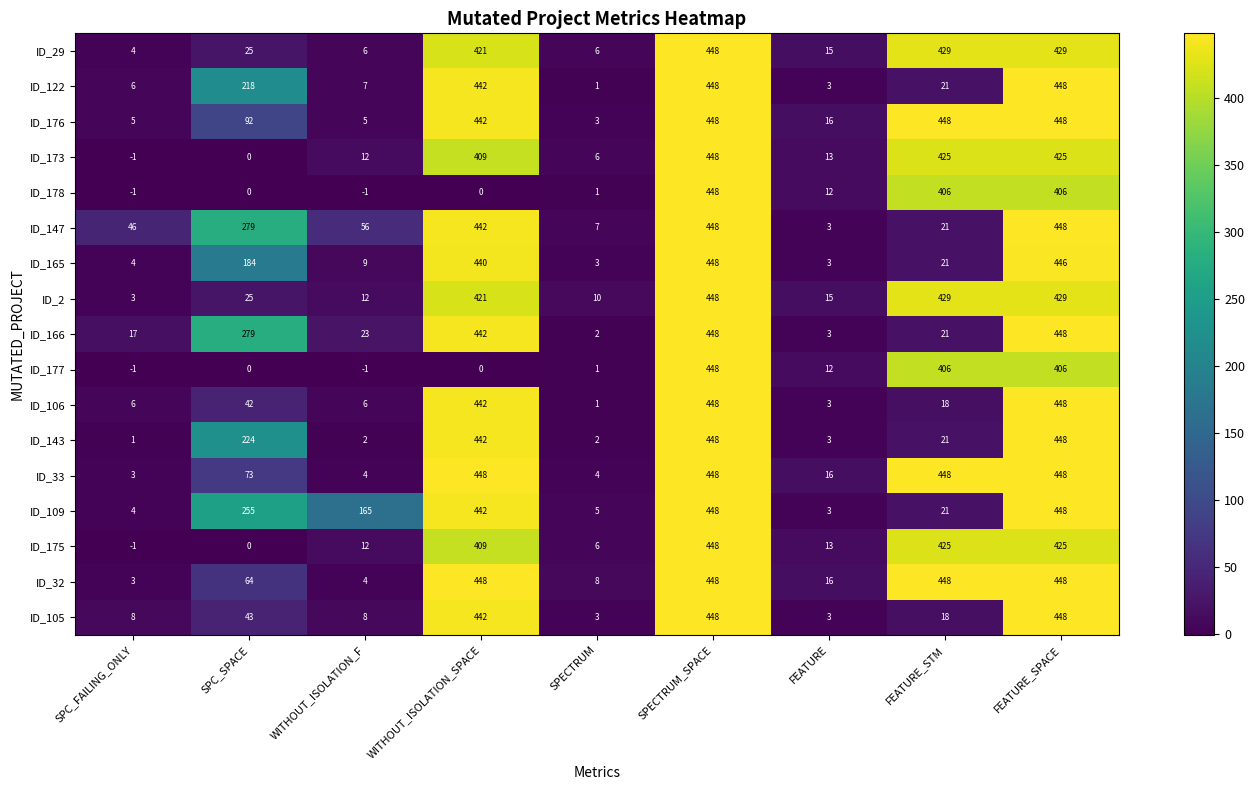

What is the difference between the highest and lowest values at SPC_SPACE?

279